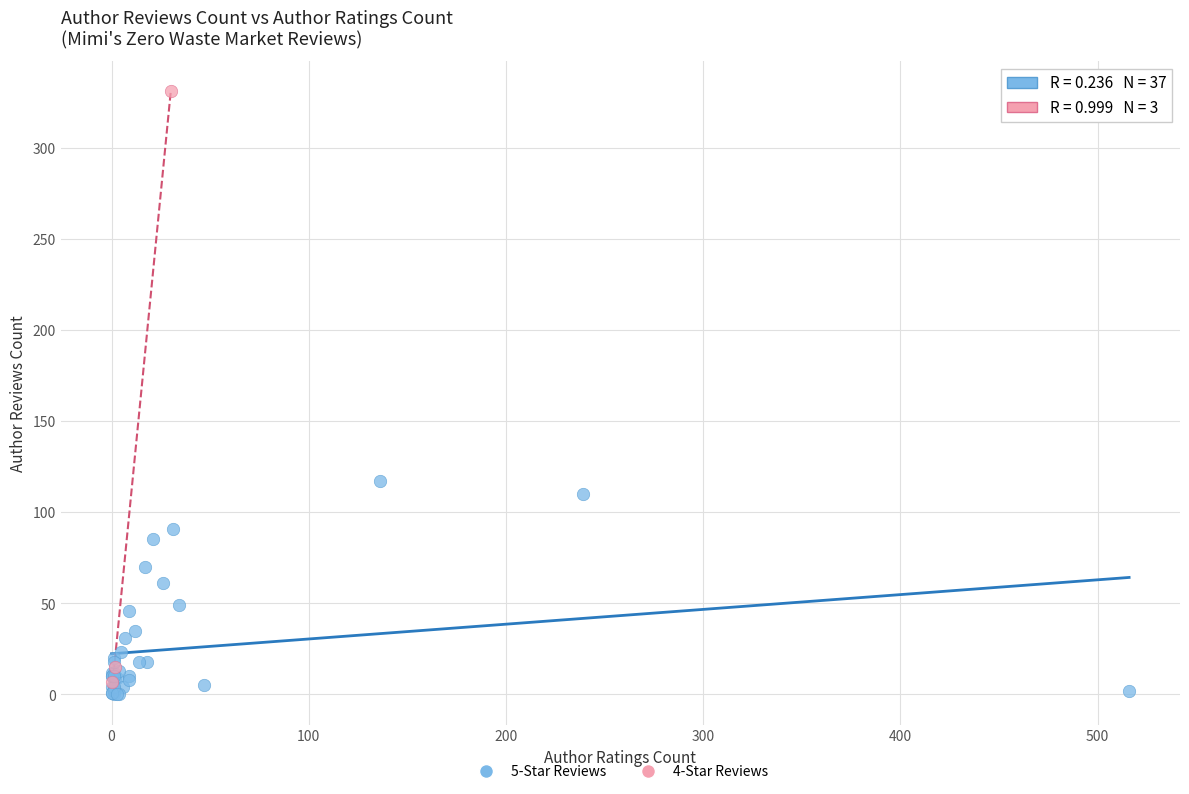

Which series reaches the maximum Y coordinate?

4-Star Reviews